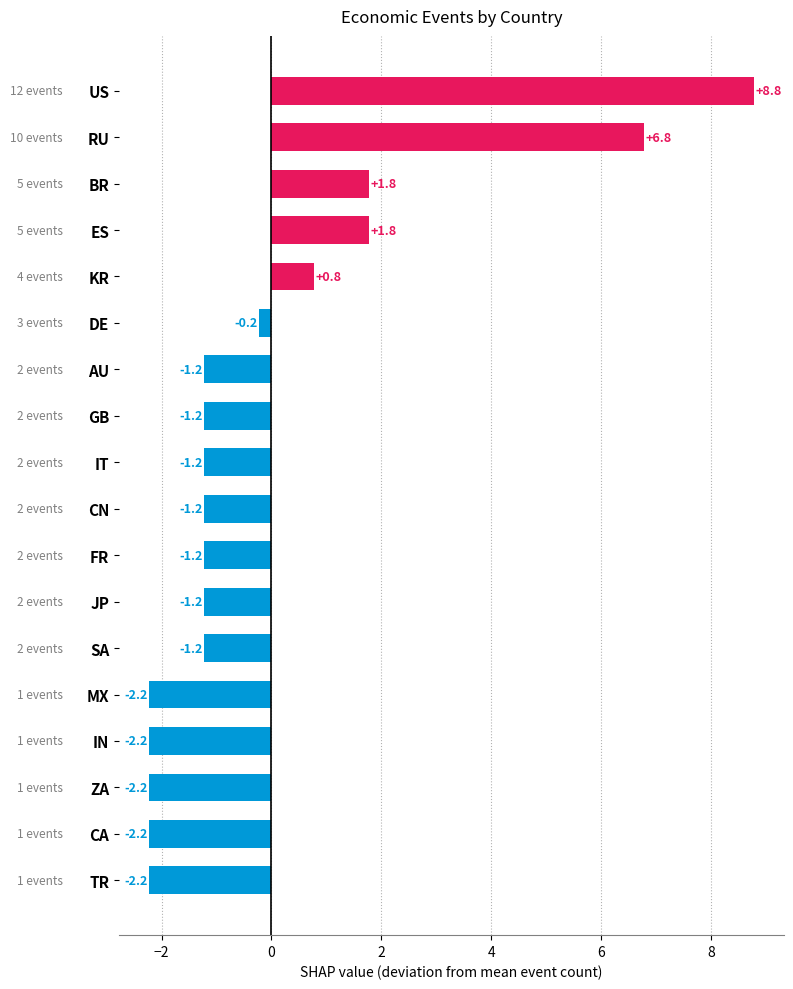

How many values are below zero?

13